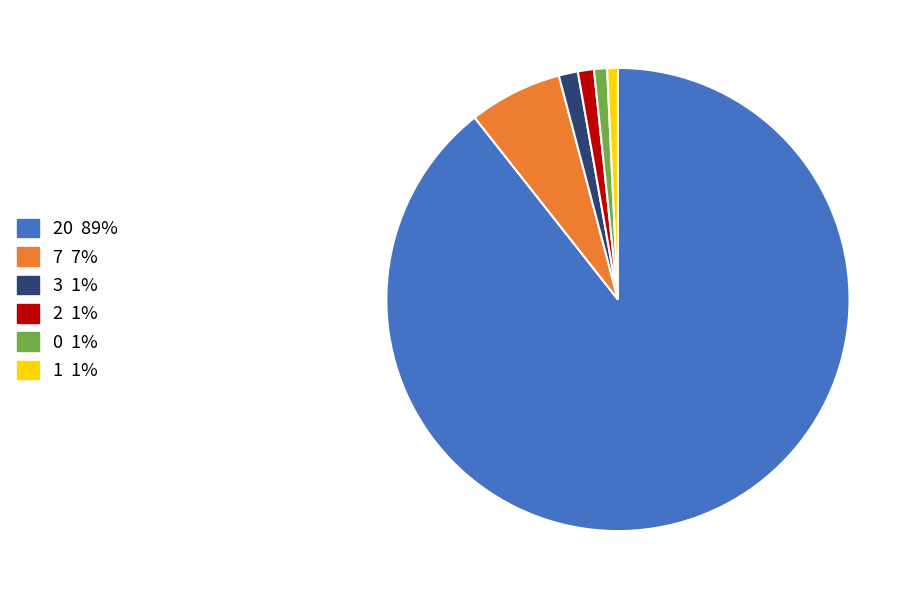

Is there any slice that represents more than half of the pie?

Yes